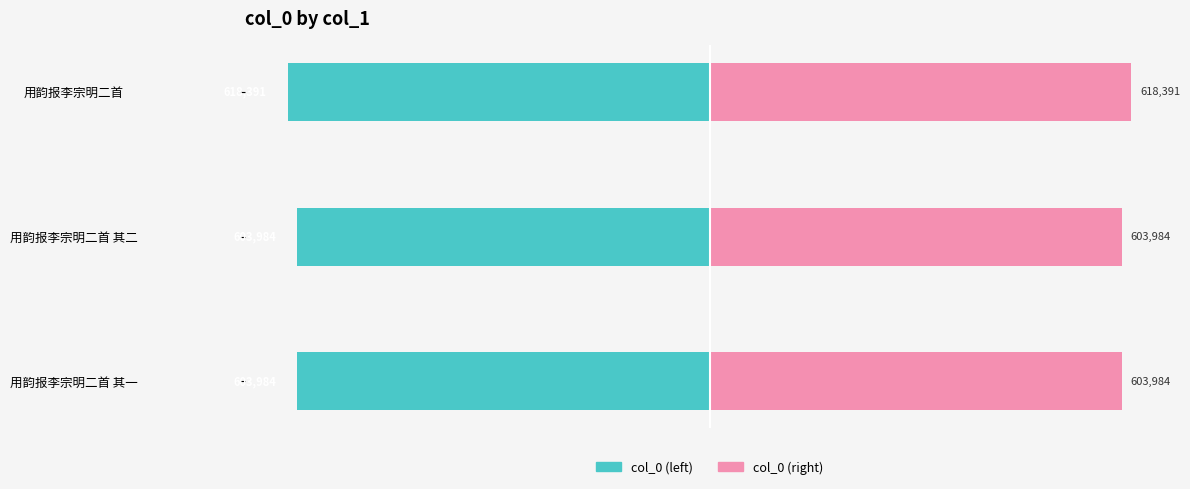

List the labels in order of col_0 (left) value, smallest first.

用韵报李宗明二首, 用韵报李宗明二首 其二, 用韵报李宗明二首 其一